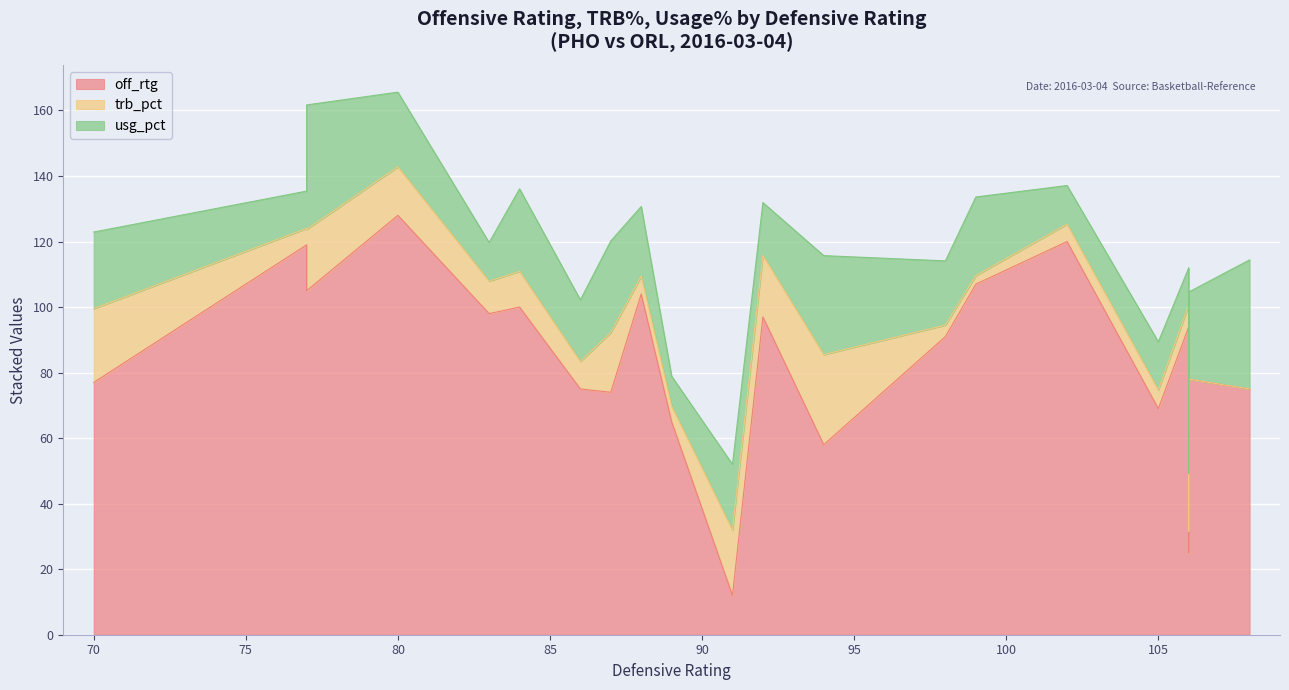

How many intersections are there between usg_pct and trb_pct?

2